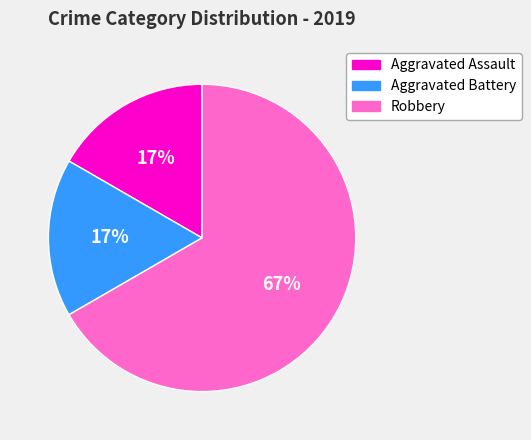

To the nearest percent, what is the average slice percentage?

33%